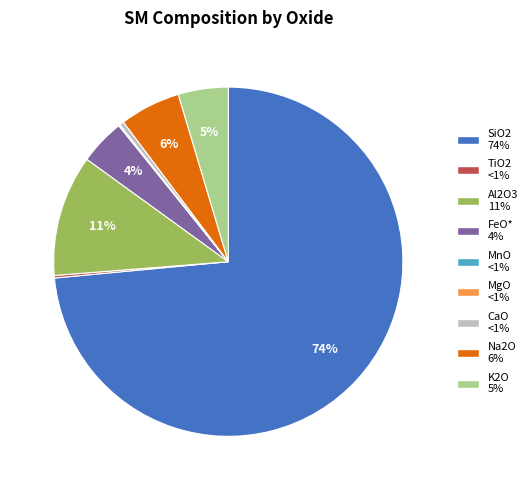

Which has a higher value, Al2O3 or Na2O?

Al2O3